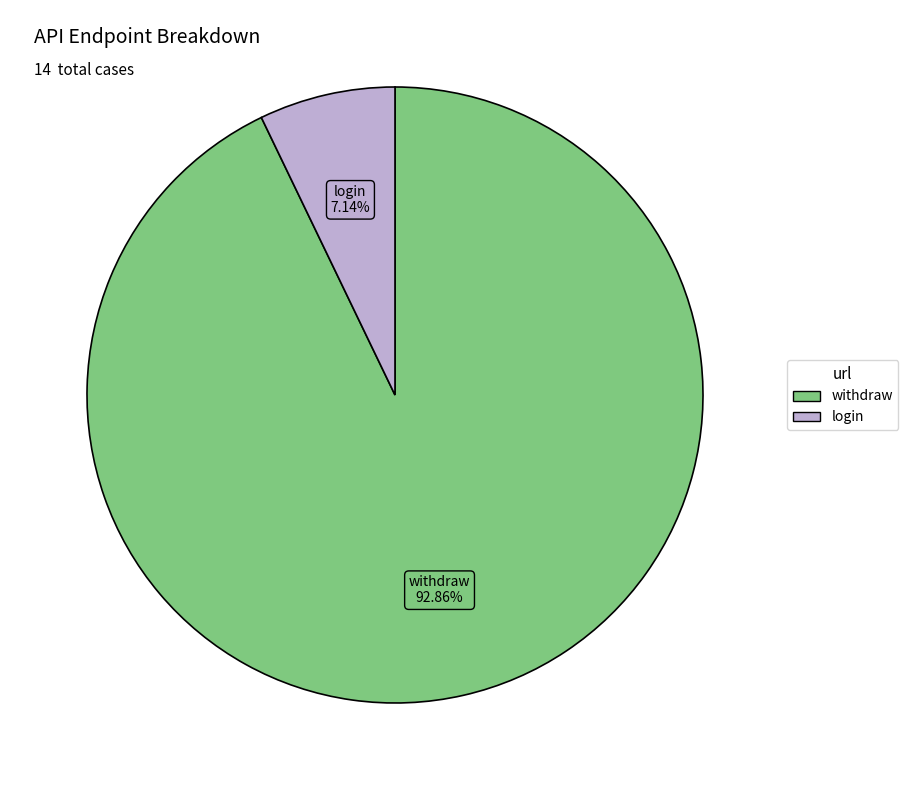

Count the number of slices in the pie.

2